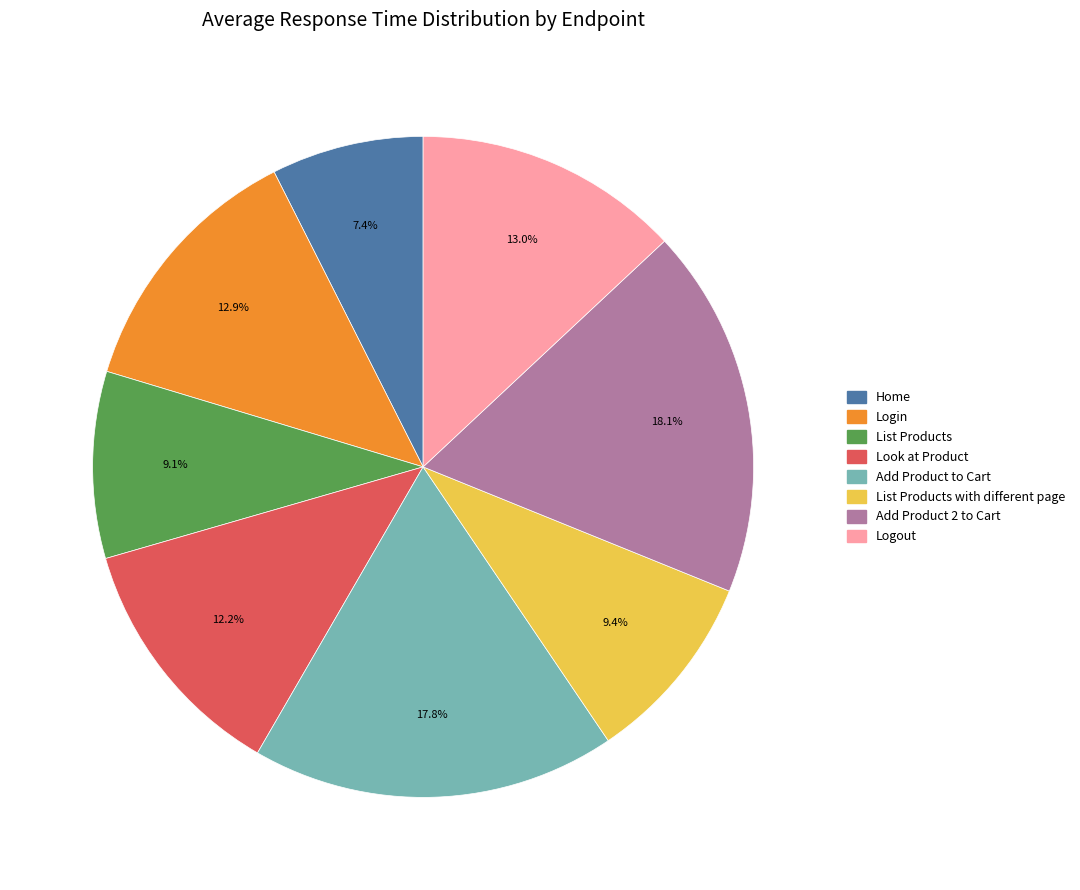

Is there a majority slice in this chart?

No